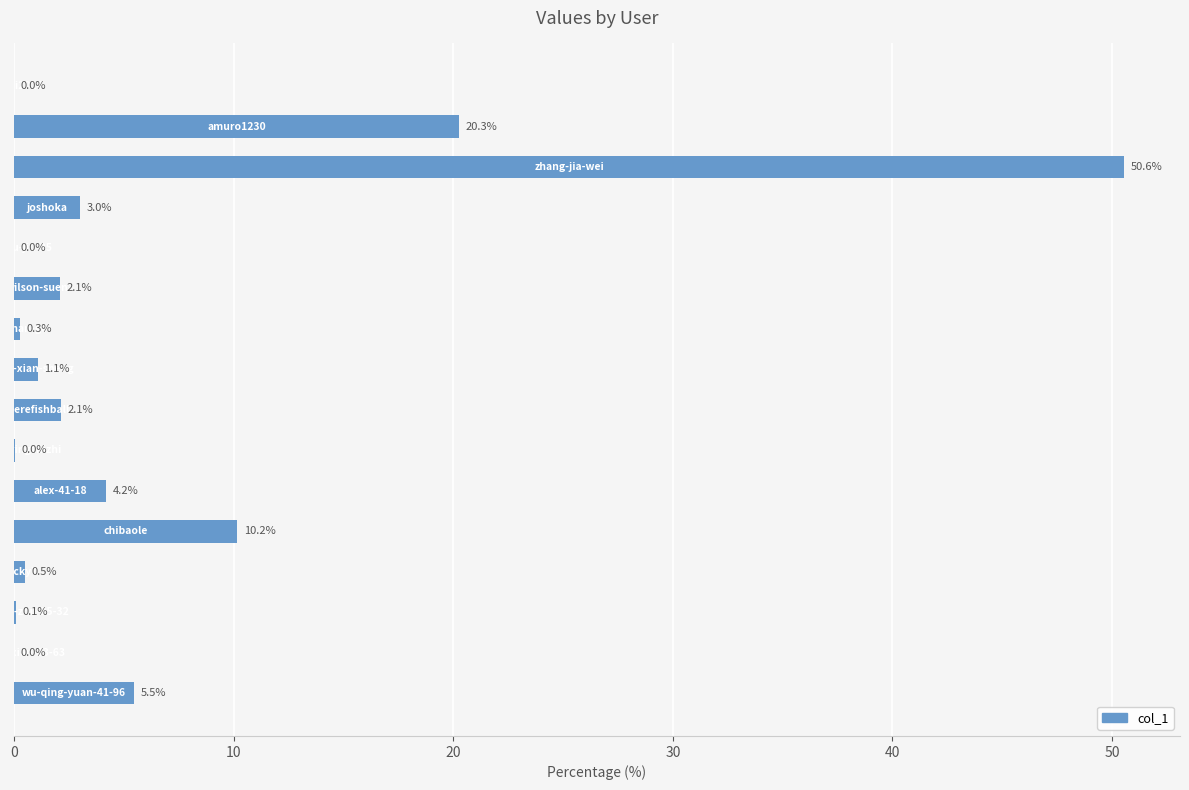

Count the number of values greater than 2.

8